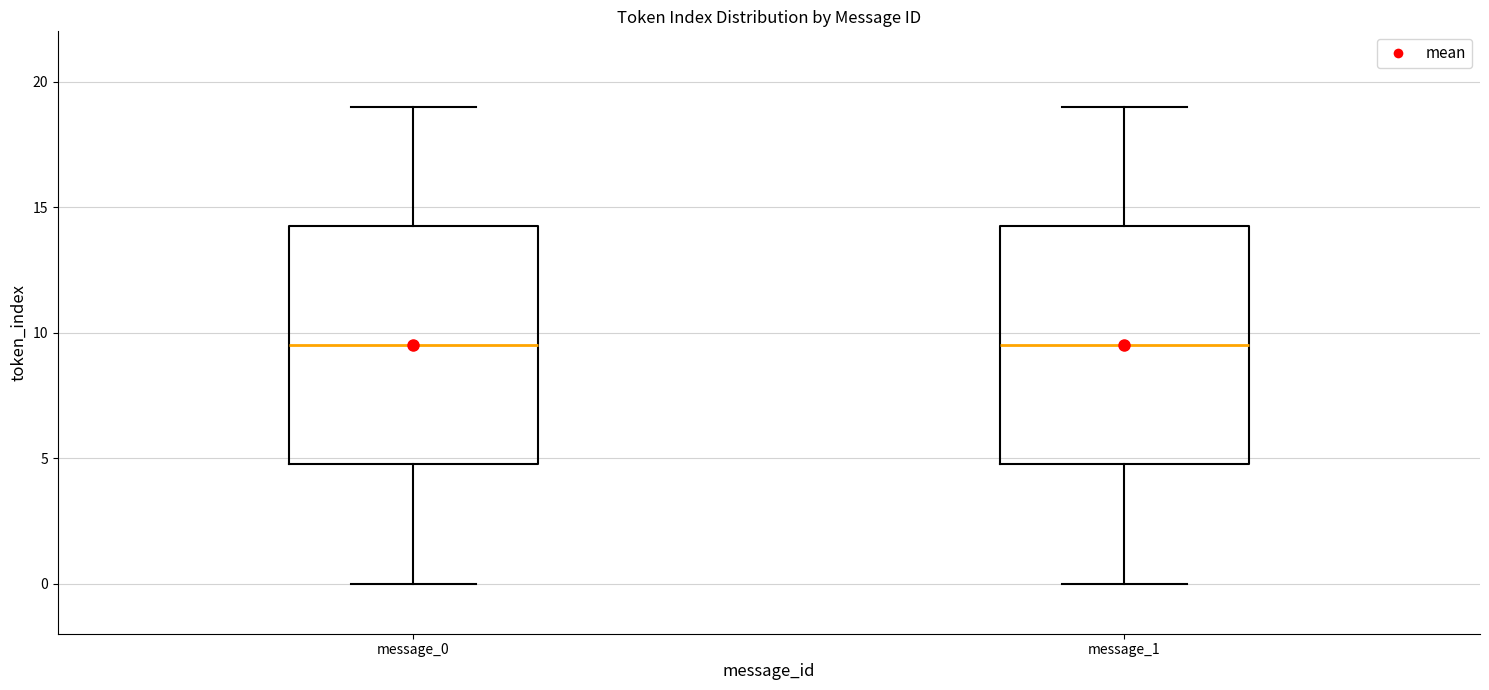

Reading left to right, read every box against the y-axis: the position of its median line, the range the box covers, and the ends of its whiskers. The values are not printed on the chart, so give them approximately, as read against the axis.

message_0: median 9.5, box 5.0 to 14.5, whiskers 0.0 to 19.0
message_1: median 9.5, box 5.0 to 14.5, whiskers 0.0 to 19.0